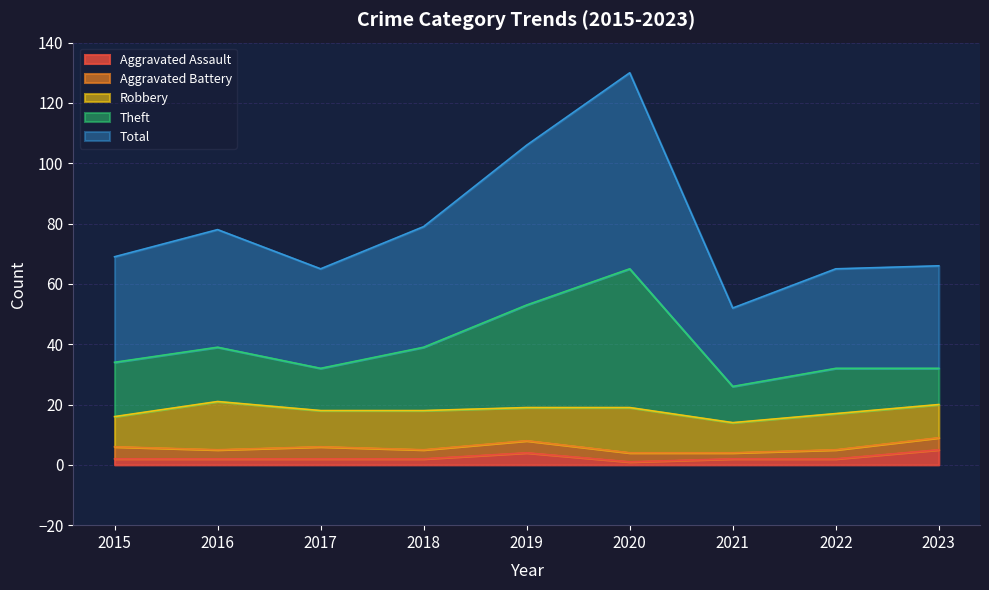

True or false: Total has a value of 106 at 2019.

True